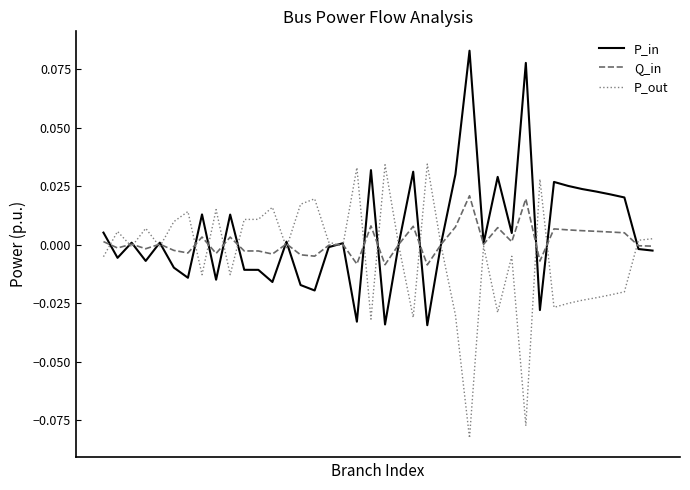

Does the chart have visible grid lines?

No